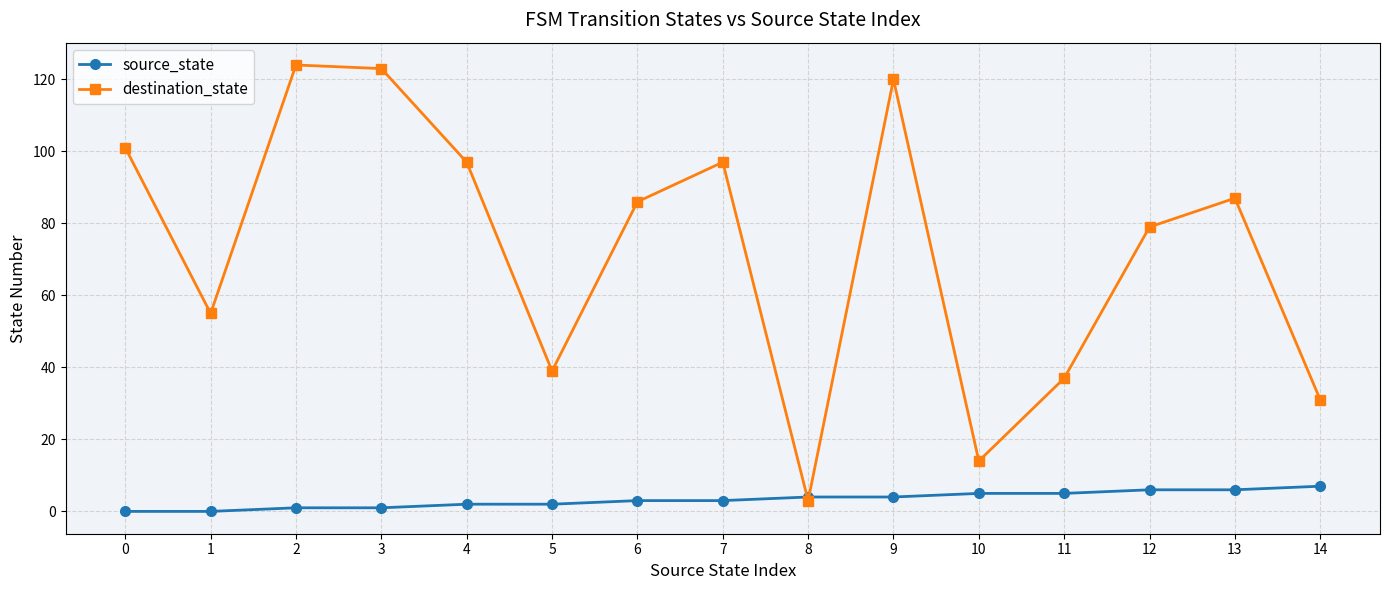

Reading left to right, what are all the values shown in this chart?

source_state: 0=0	1=0	2=1	3=1	4=2	5=2	6=3	7=3	8=4	9=4	10=5	11=5	12=6	13=6	14=7
destination_state: 0=101	1=55	2=124	3=123	4=97	5=39	6=86	7=97	8=3	9=120	10=14	11=37	12=79	13=87	14=31